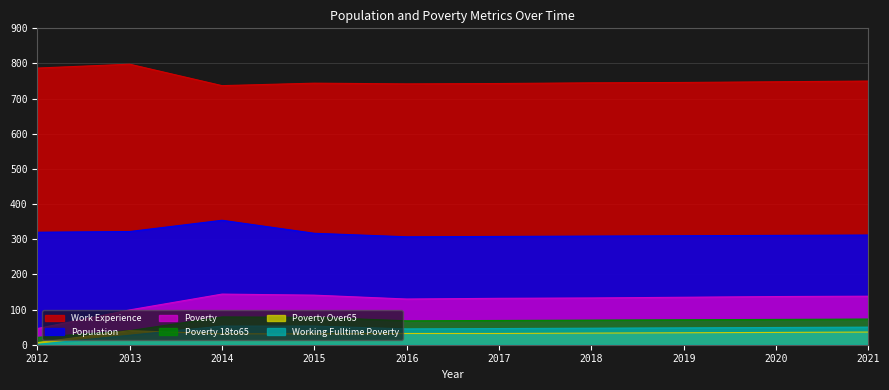

What is the sum of all Poverty_18to65 values?

641